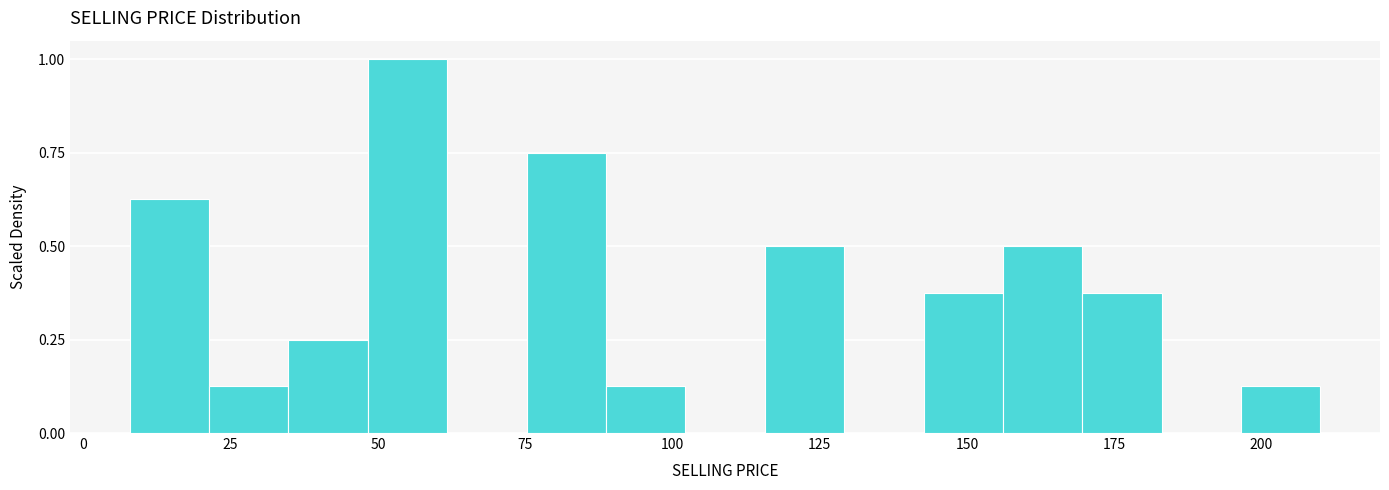

Read against the x-axis, roughly where is the centre of the tallest bar?

55